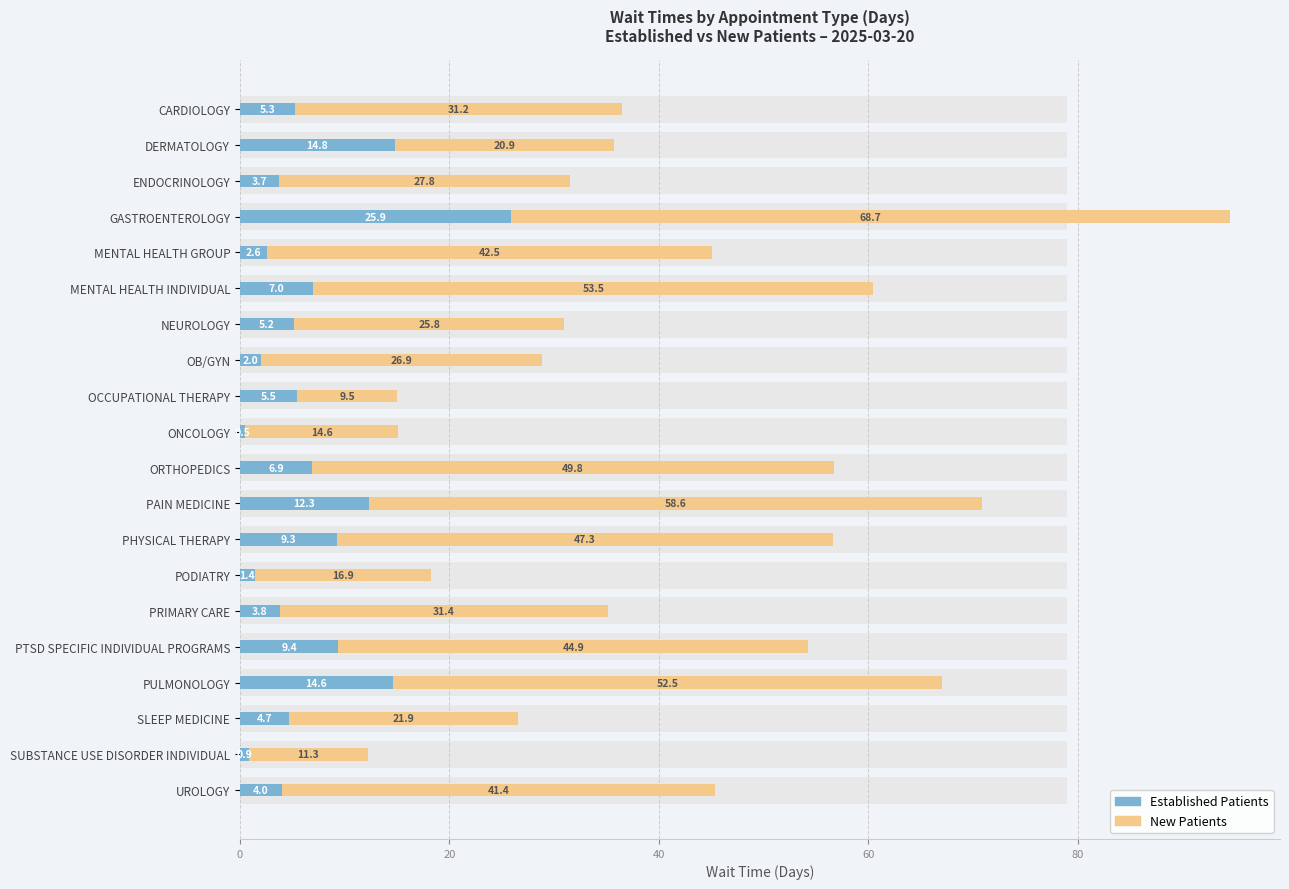

Which series has the largest total across all categories?

New Patients